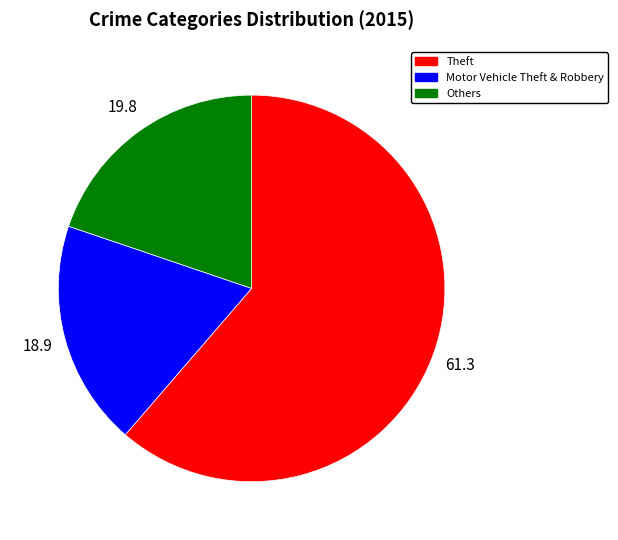

Rank the categories by value from lowest to highest.

Motor Vehicle Theft & Robbery, Others, Theft